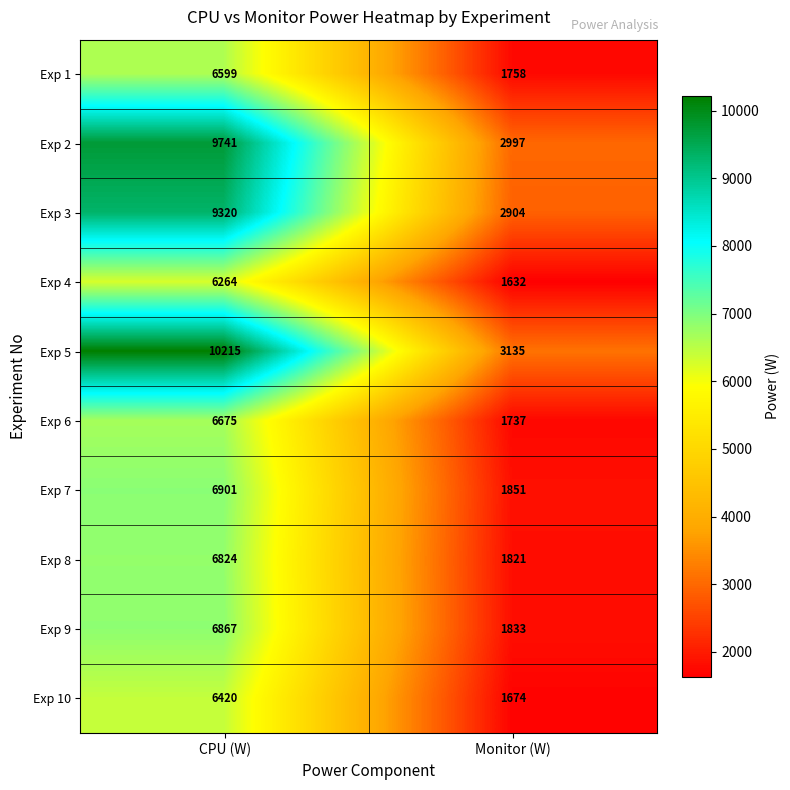

Between CPU (W) and Monitor (W), which series saw the biggest shift?

Exp 5